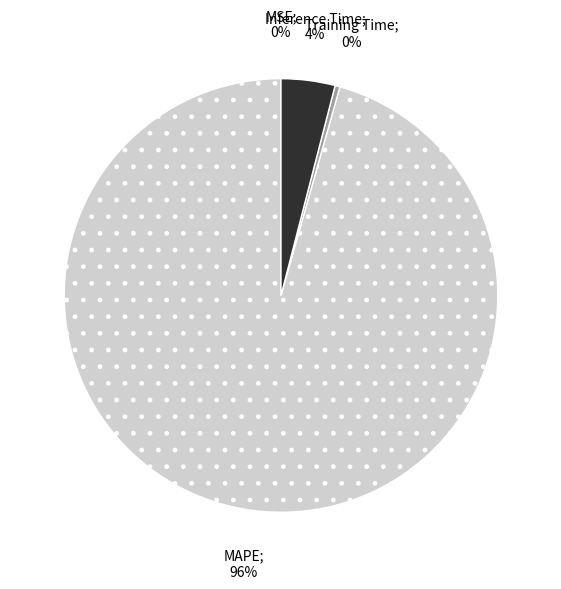

To the nearest percent, what is the average slice percentage?

25%